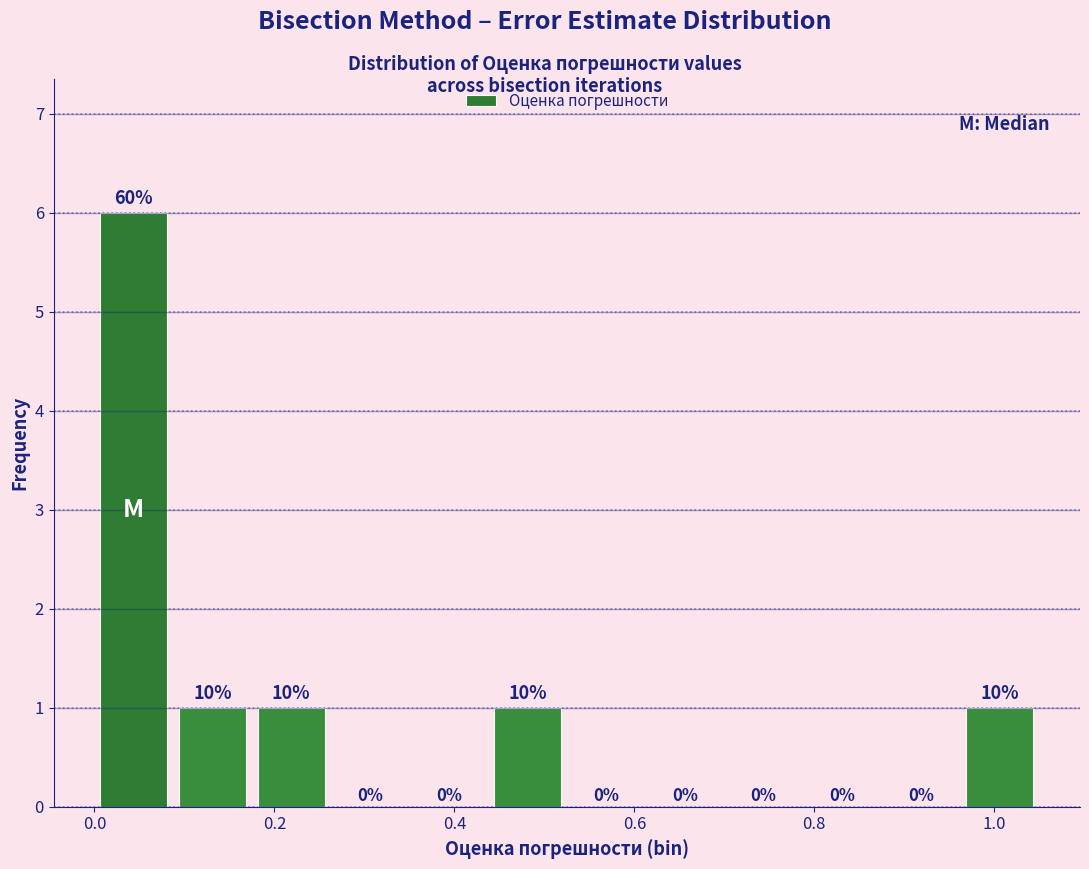

Over which range of the x-axis is the bar tallest?

0.00 to 0.08